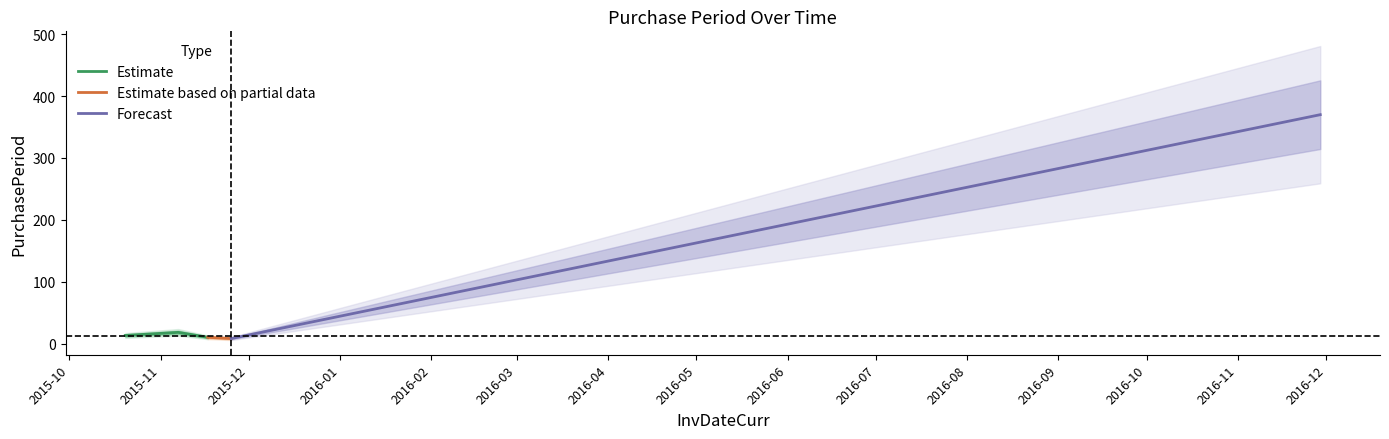

What is the average value?

84